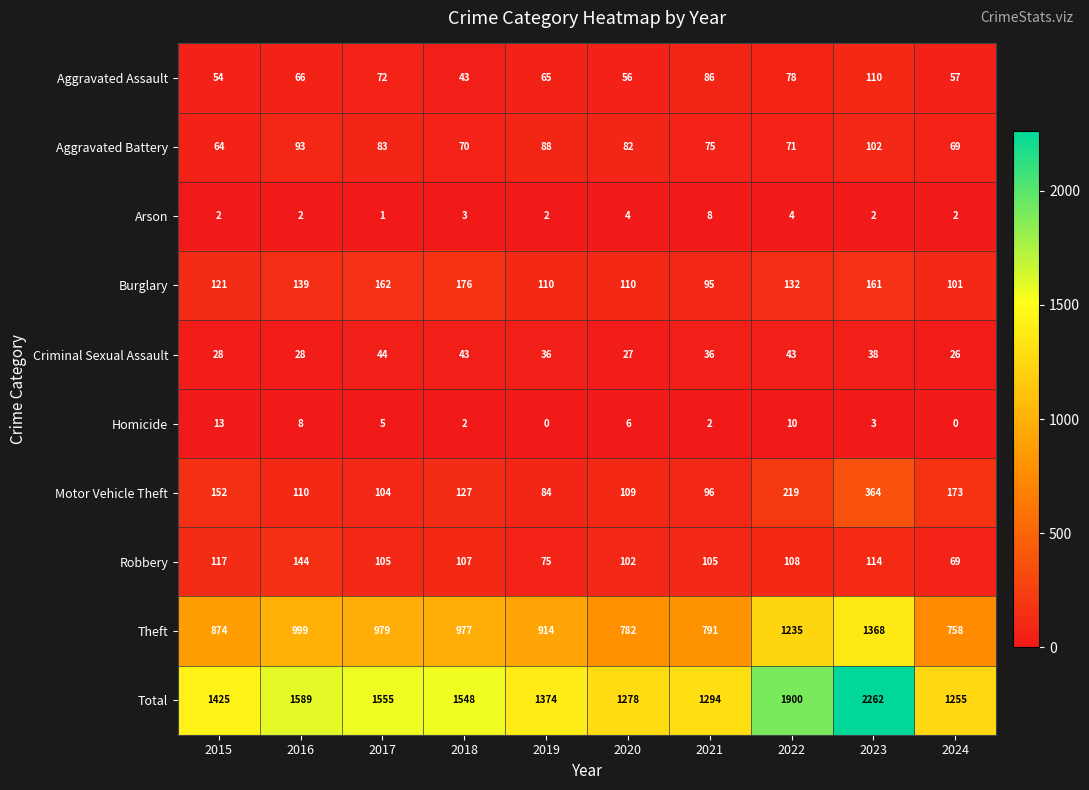

What value does the Total series have at 2019, to the nearest 10?

1370